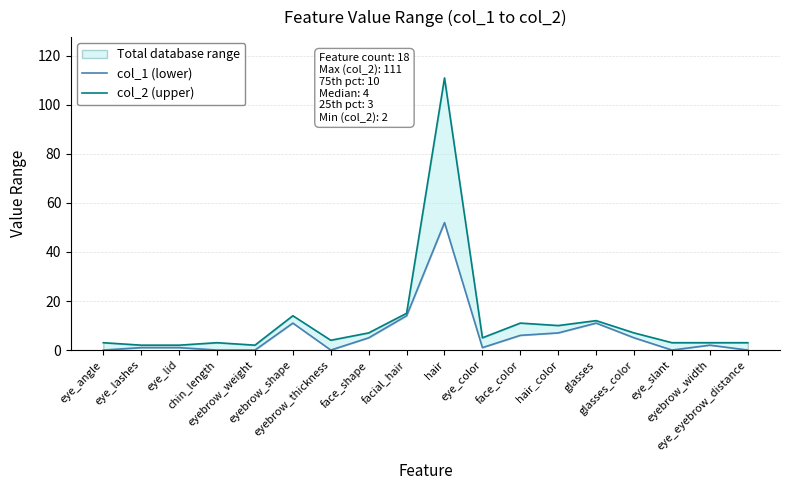

Between eye_angle and glasses, which is larger?

glasses